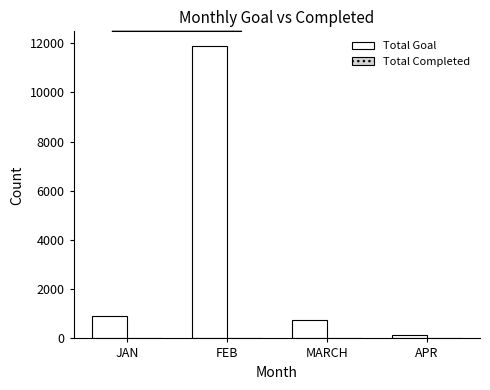

What is the maximum value shown in the chart?

11888